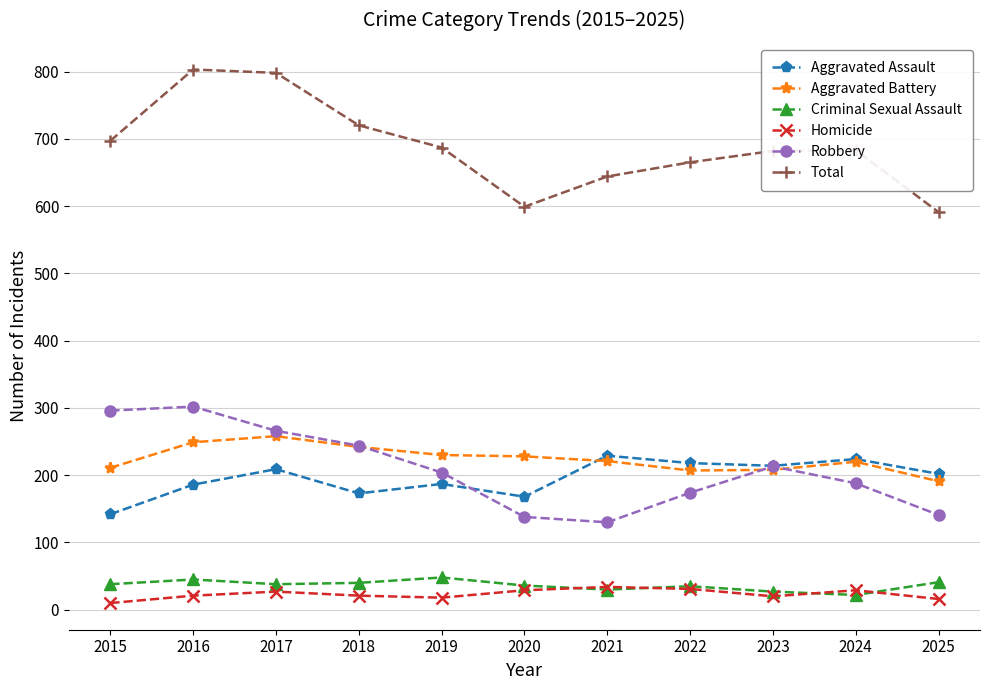

What is the maximum value shown in the chart?

803